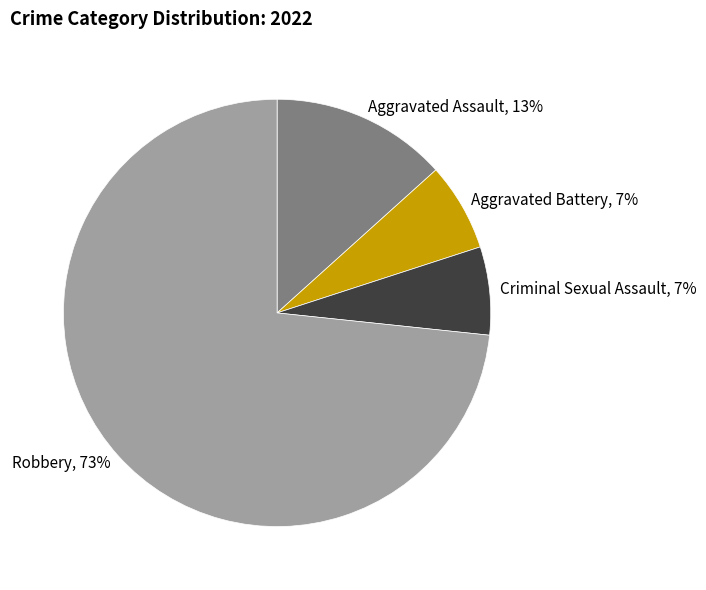

Count the number of slices in the pie.

4